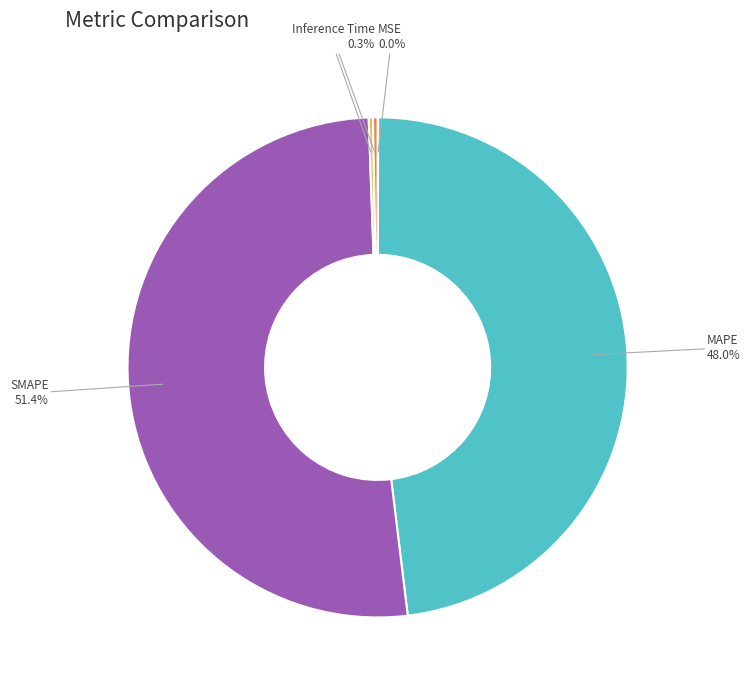

Which category has the biggest portion of the pie?

SMAPE